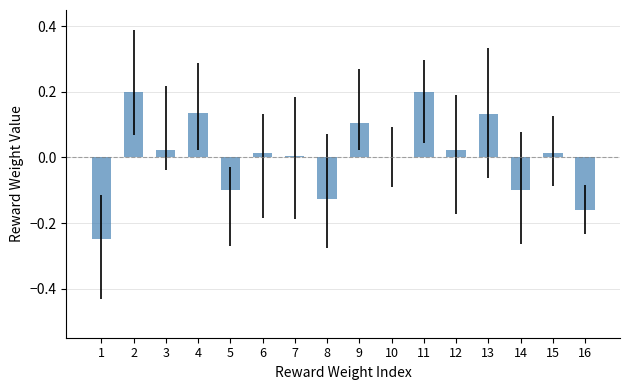

Rank the categories by value from lowest to highest.

1, 16, 8, 14, 5, 10, 7, 15, 6, 12, 3, 9, 13, 4, 2, 11